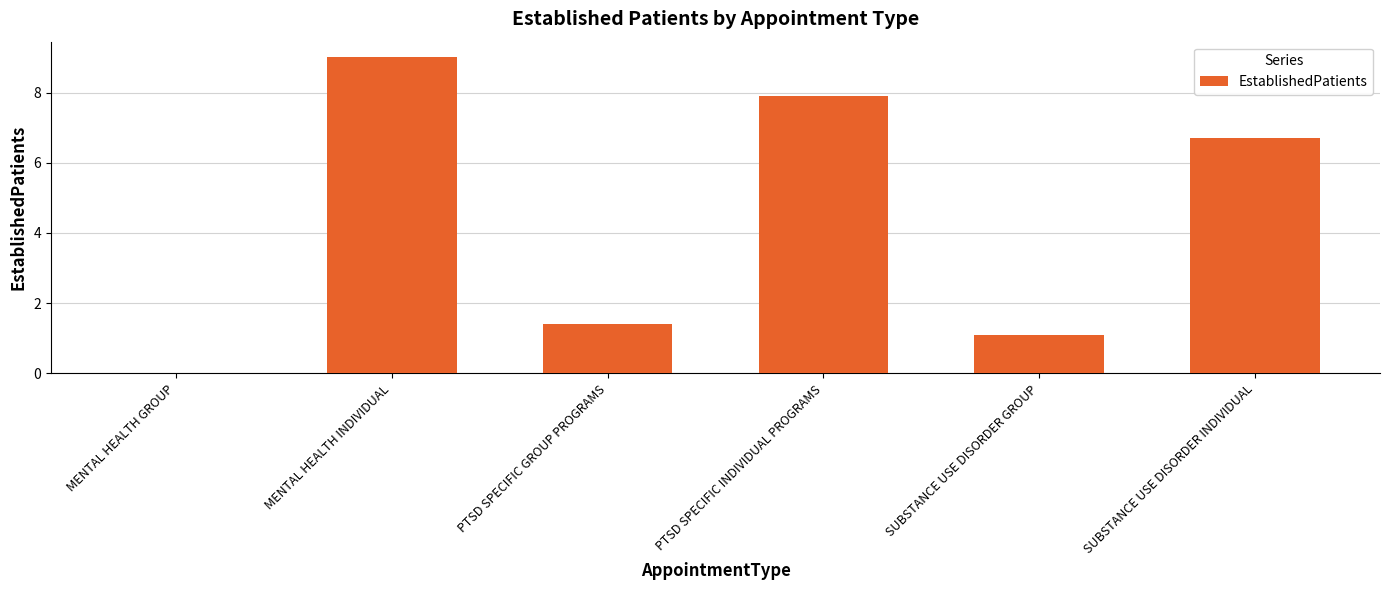

Reading right to left, transcribe all the data shown in this chart.

6.7	1.1	7.9	1.4	9.0	0.0